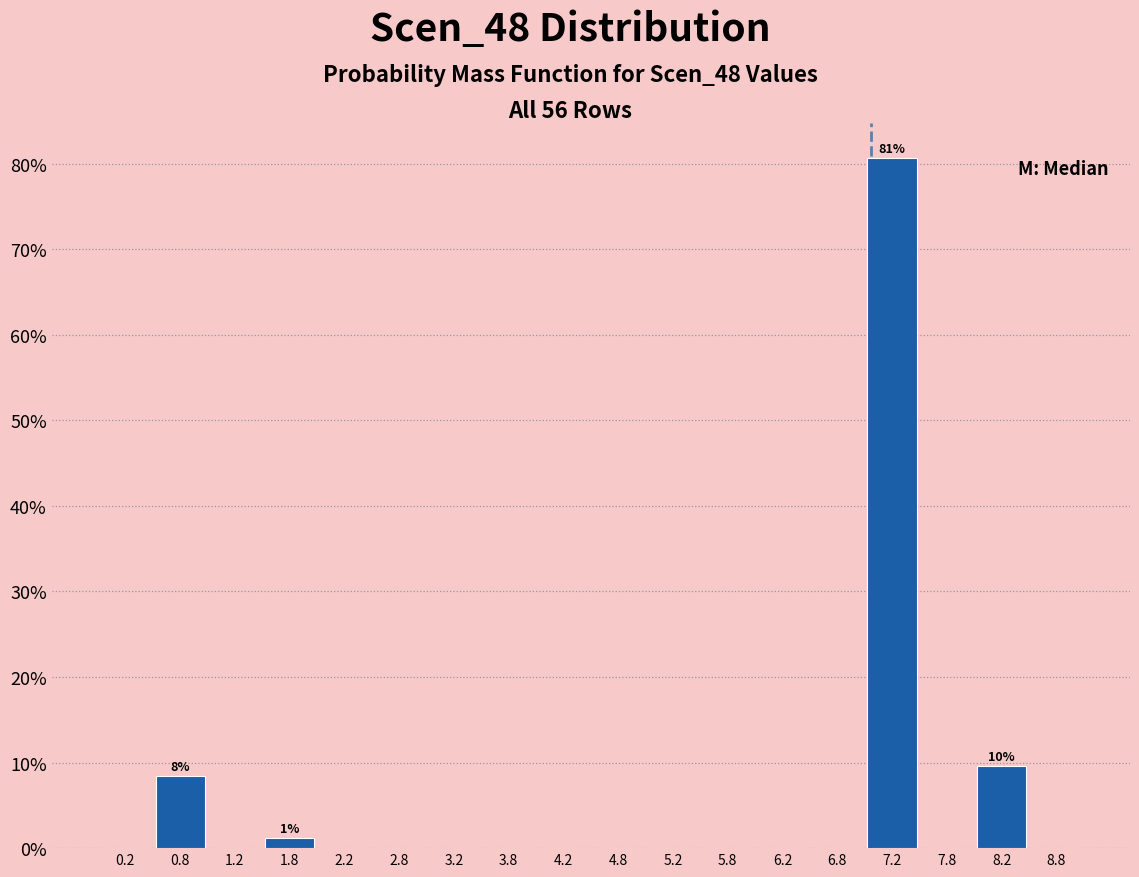

Over which range of the x-axis is the bar tallest?

7.0 to 7.5